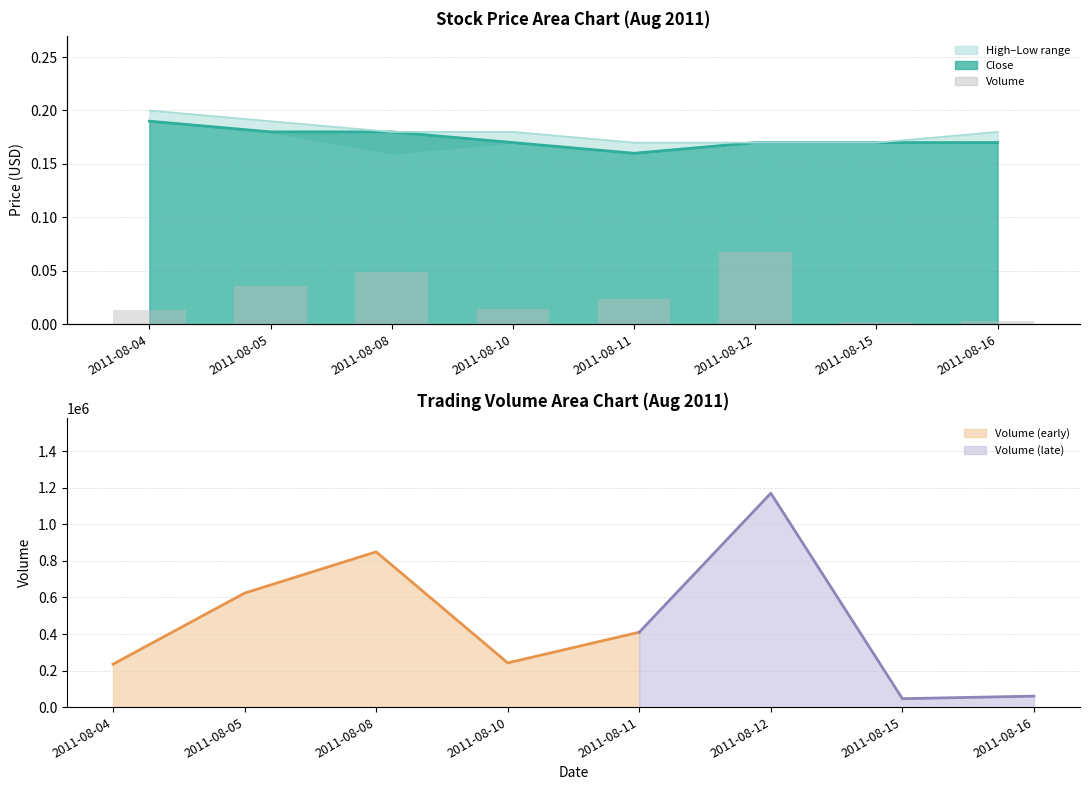

What is the average value?

454750